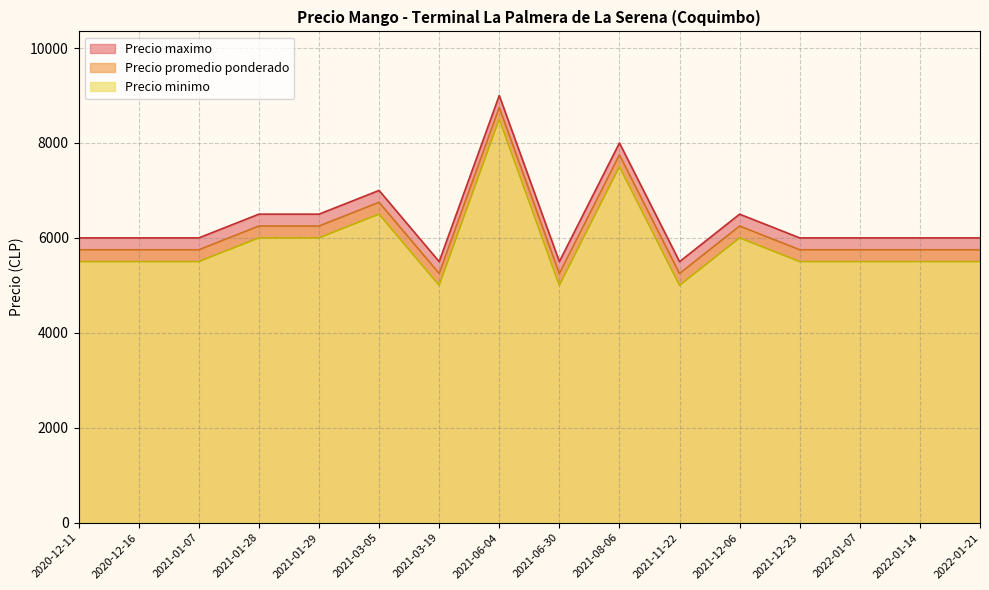

How many series are shown in this chart?

3